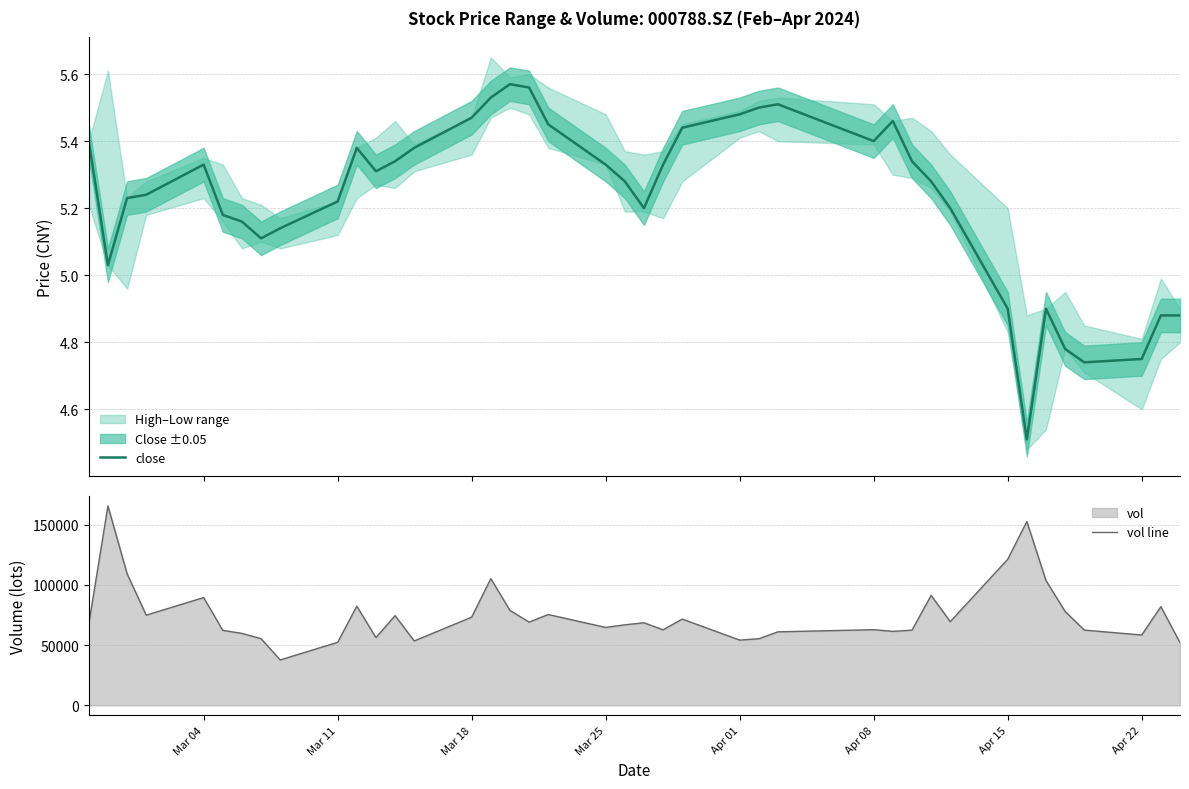

What value does the vol line series have at Apr 22?

58347.5